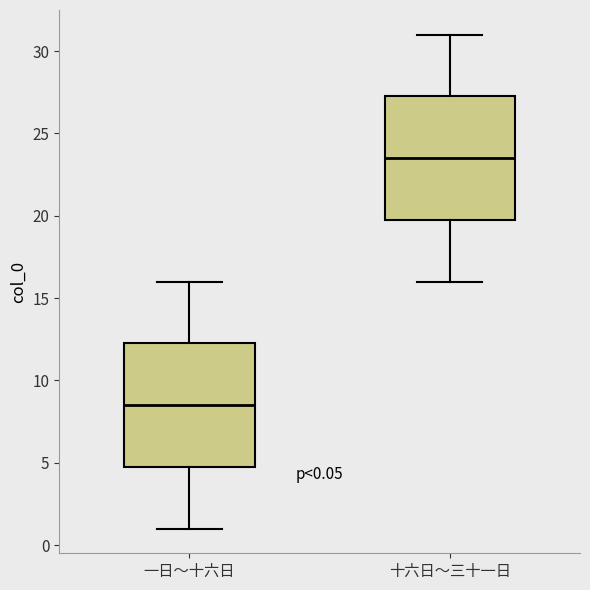

Which box's median line is the highest?

十六日～三十一日